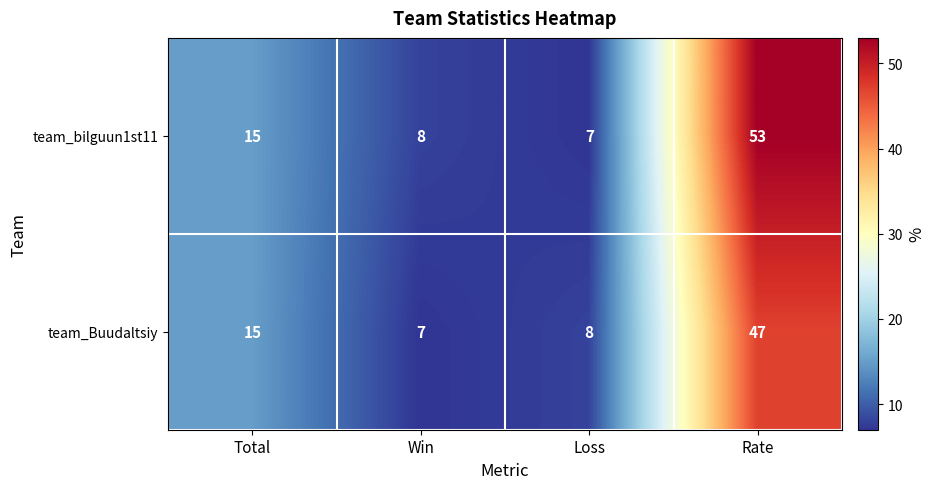

Rank the series by their average value, from lowest to highest.

team_Buudaltsiy, team_bilguun1st11